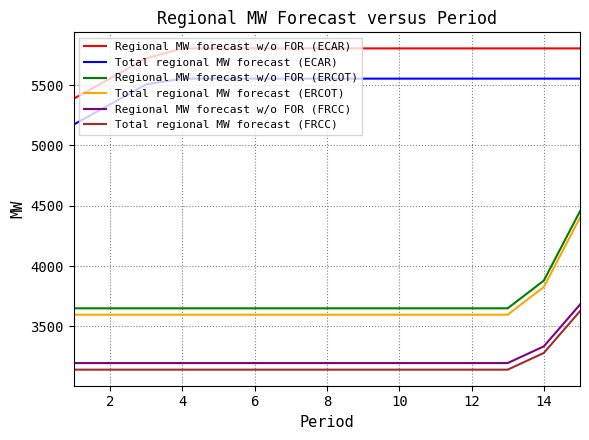

Which series has the largest total across all categories?

Regional MW forecast w/o FOR (ECAR)